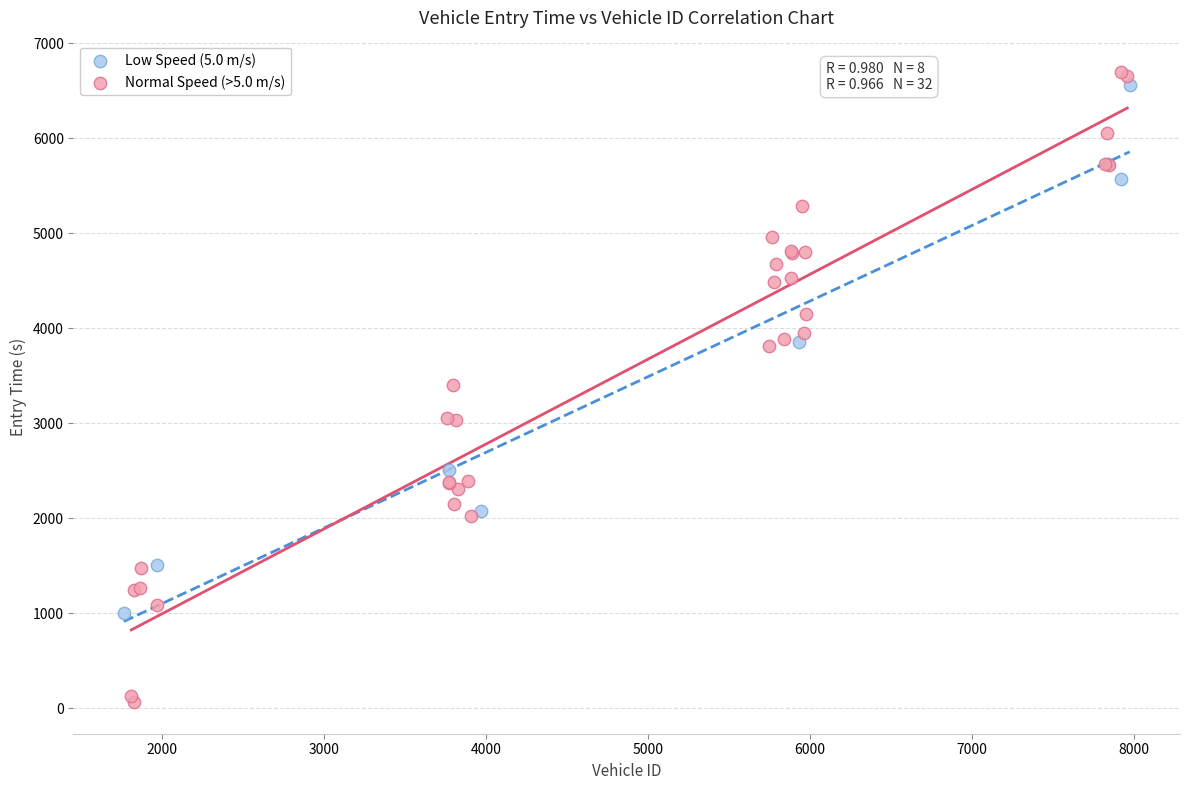

Which series has the widest spread of Y values?

Normal Speed (>5.0 m/s)